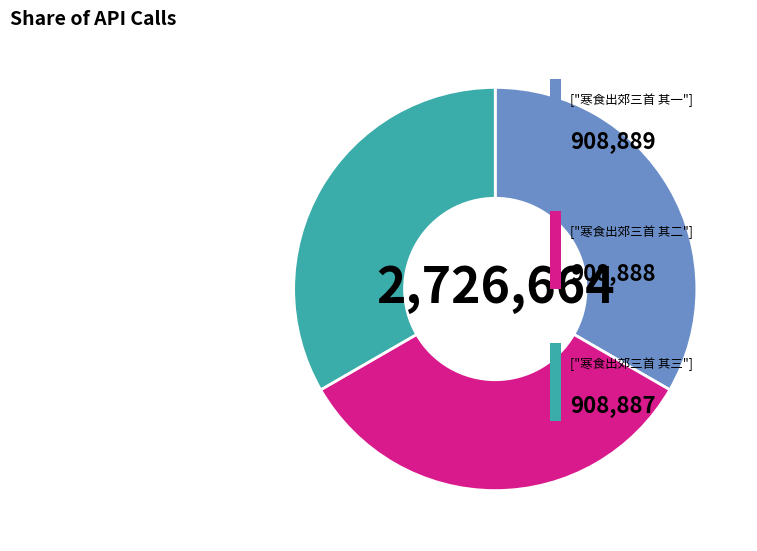

Does any single category account for the majority?

No